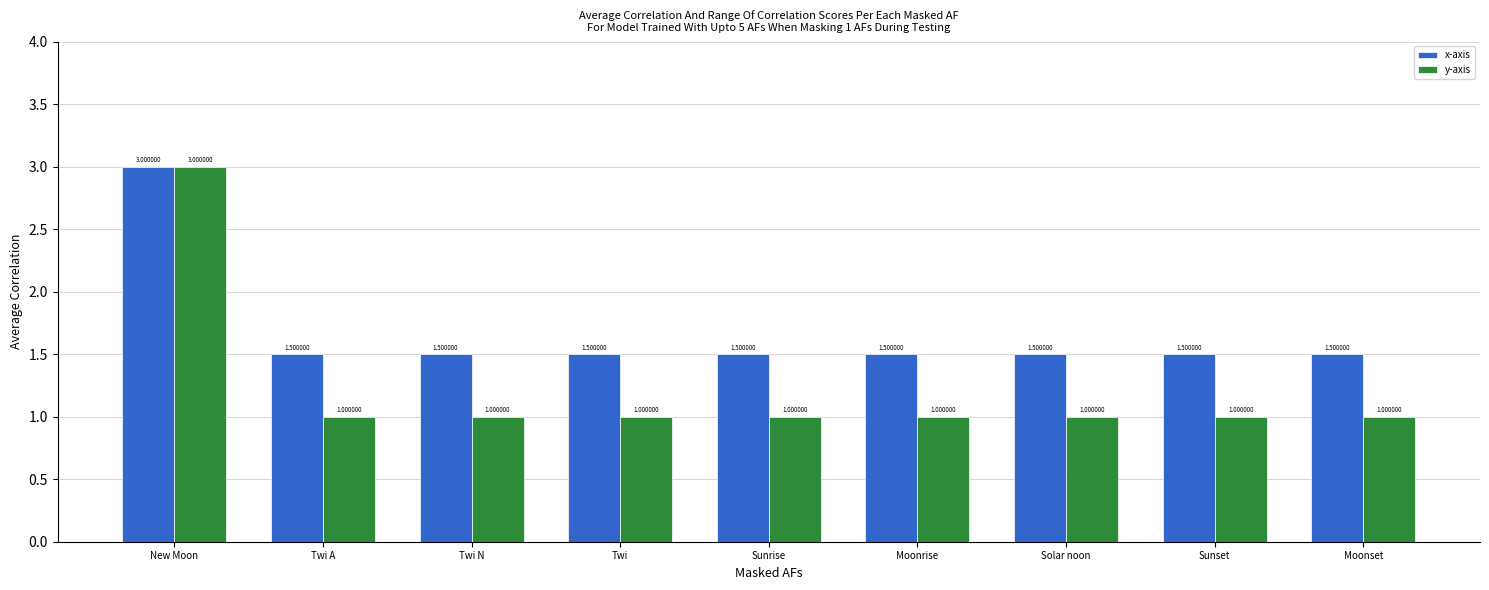

Rank the series at Moonset from highest to lowest value.

x-axis, y-axis